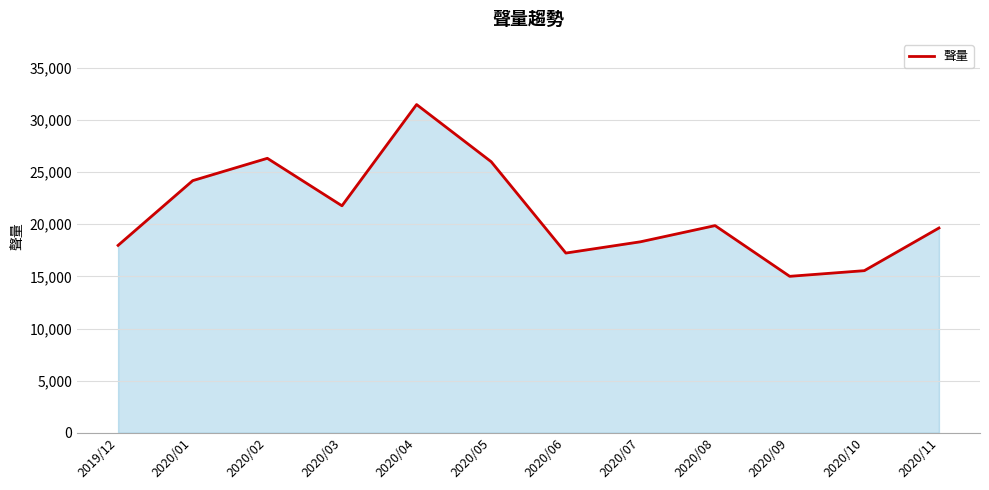

Does the chart have visible grid lines?

Yes